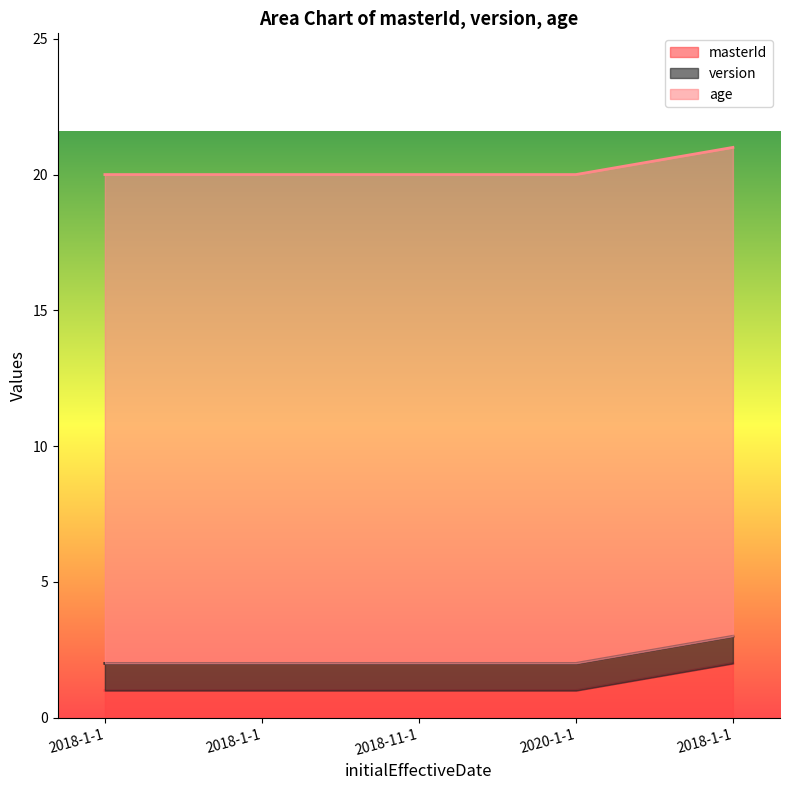

Reading right to left, extract all data points from this chart.

masterId: 2	1	1	1	1
version: 1	1	1	1	1
age: 18	18	18	18	18